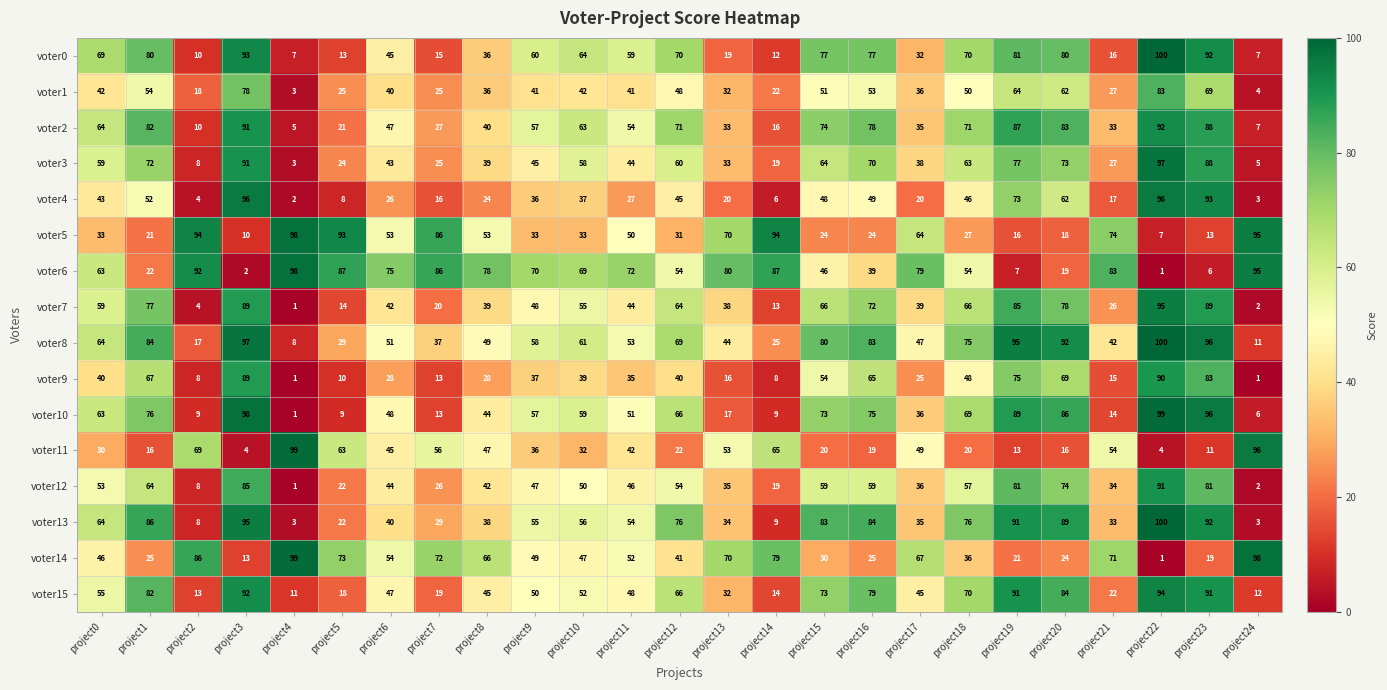

What is the difference between the second highest and second lowest values in the voter8 series?

86